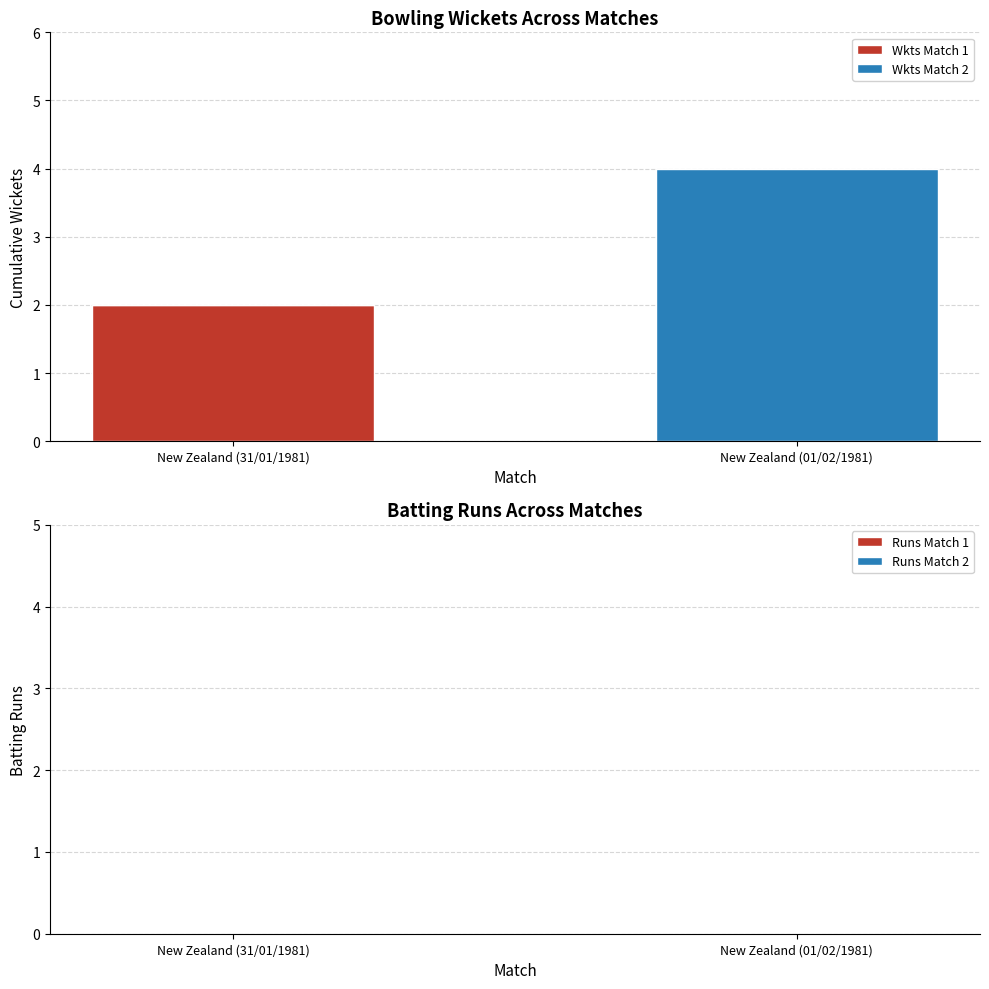

At which category is the sum across all series the highest?

New Zealand (01/02/1981)